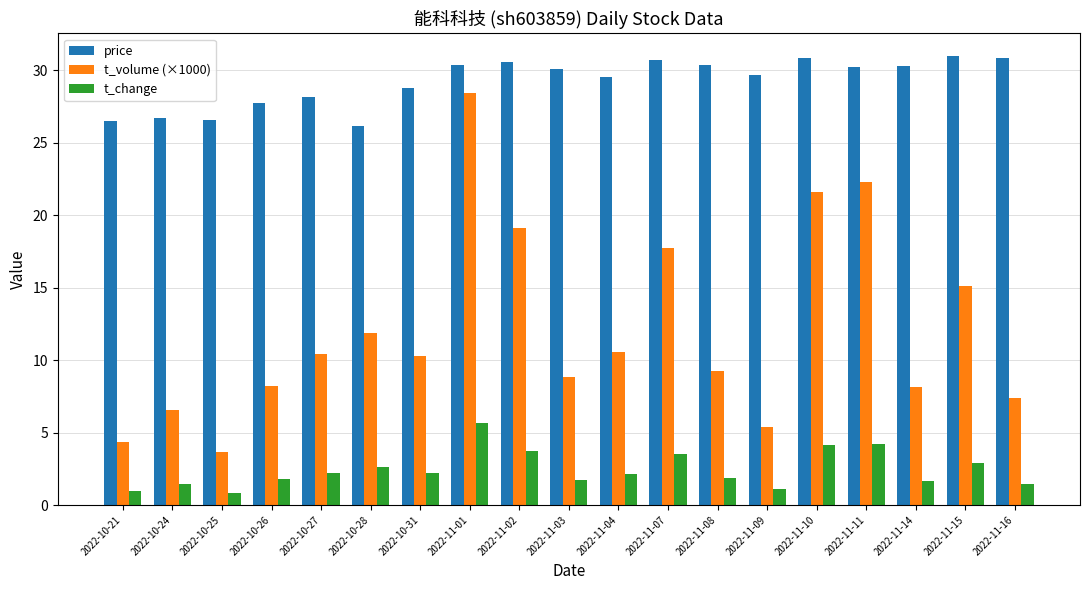

What position from the right is 2022-11-11?

4